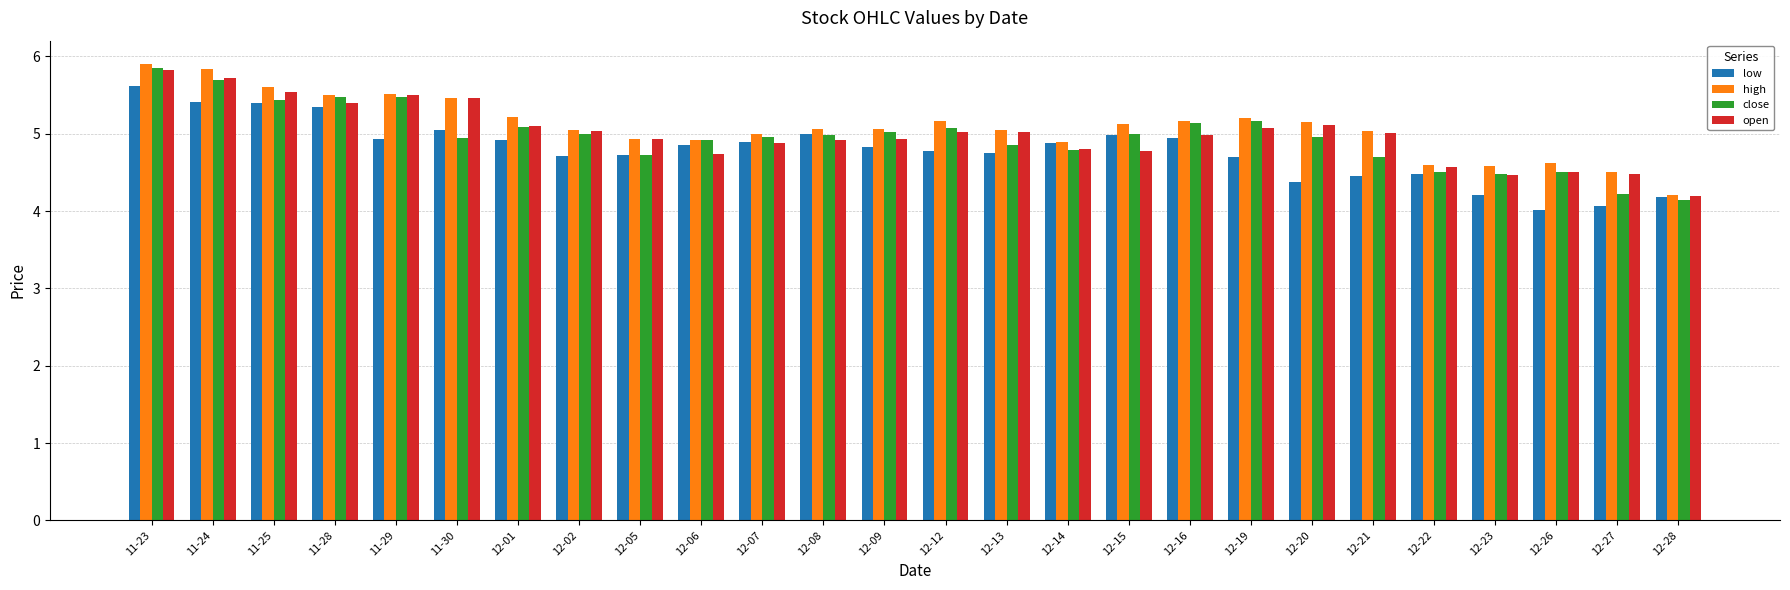

What position from the left is 11-23?

1